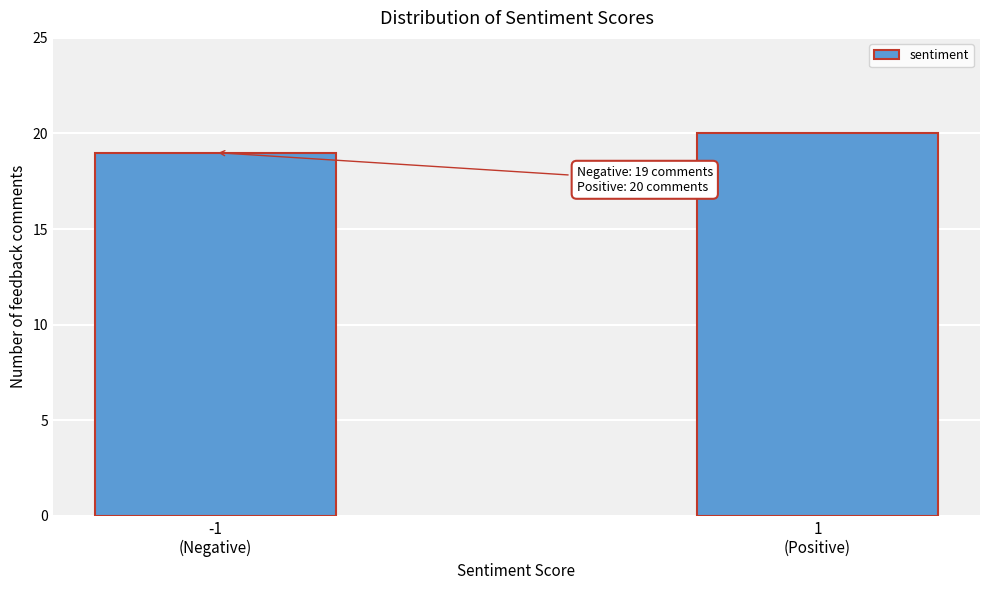

Reading right to left, what are all the values shown in this chart?

20	19